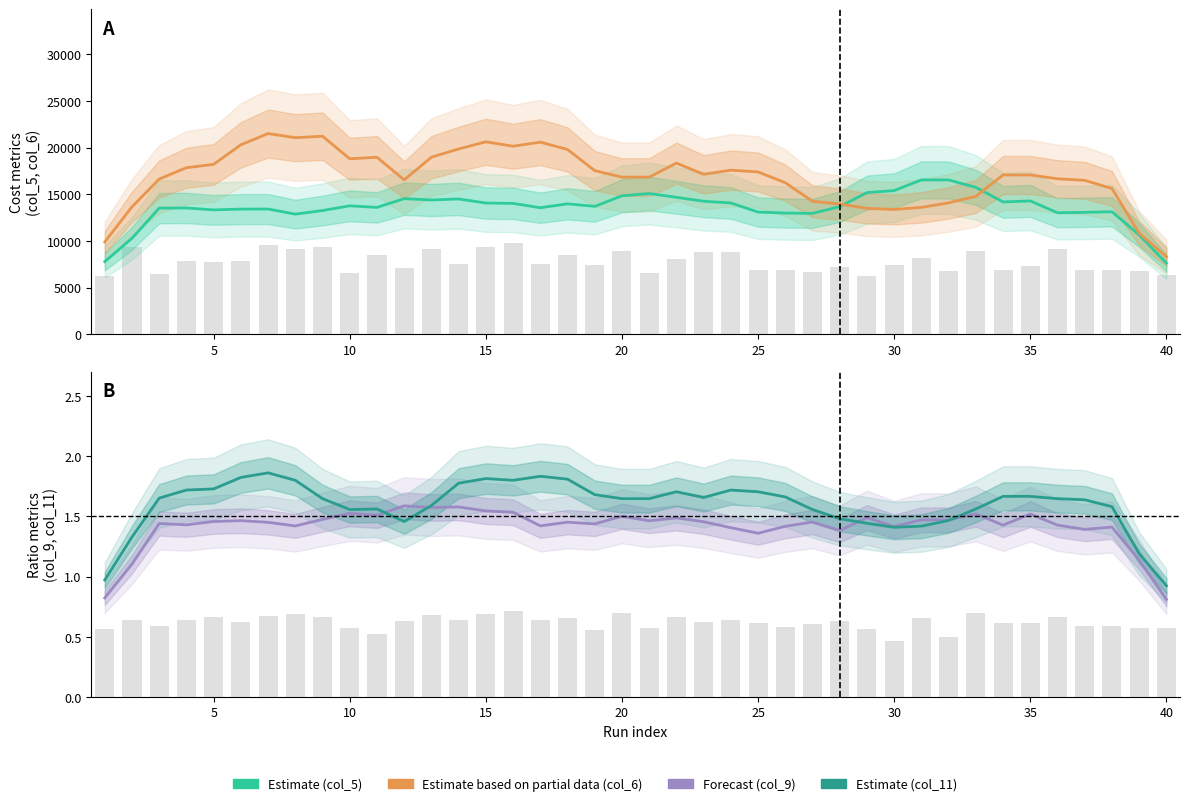

Is the value of Estimate based on partial data (col_6) at 34 greater than the value of Estimate (col_5) at 26?

Yes